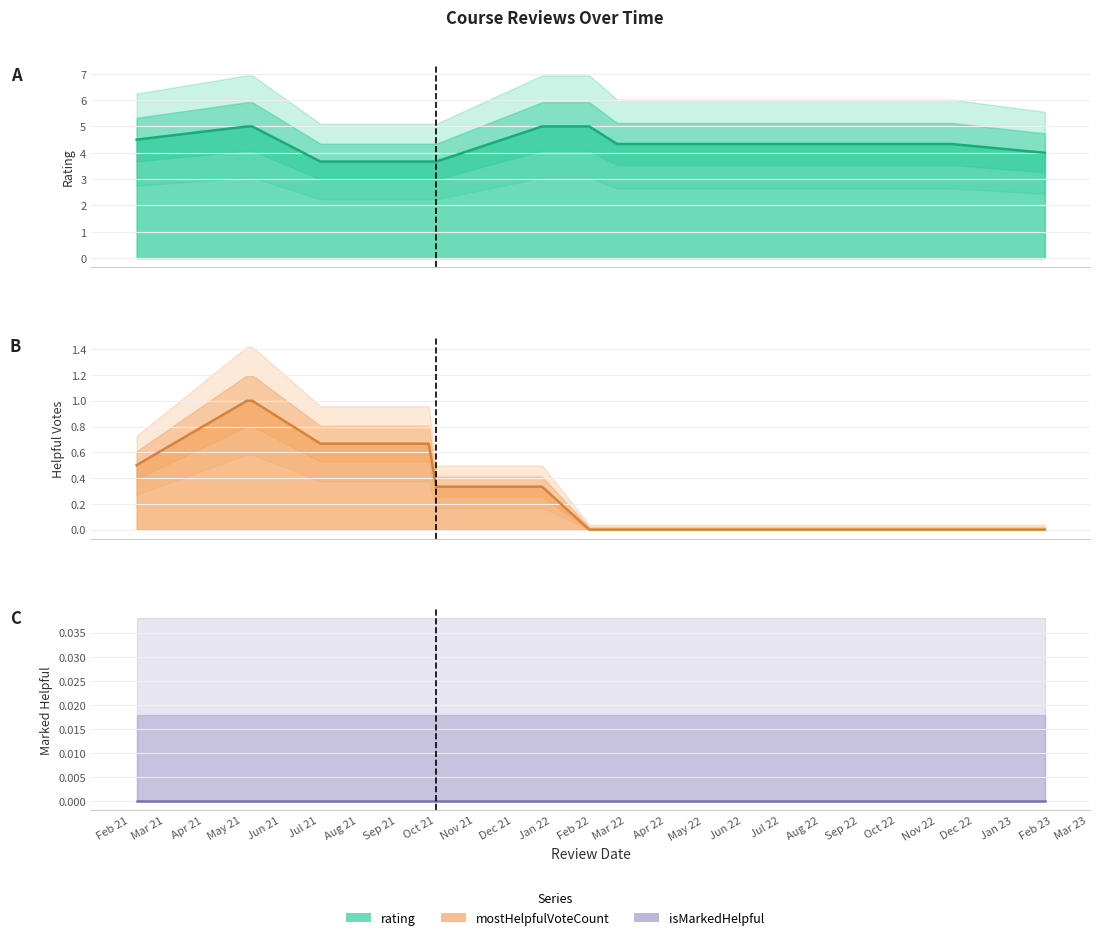

How many series are shown in this chart?

3